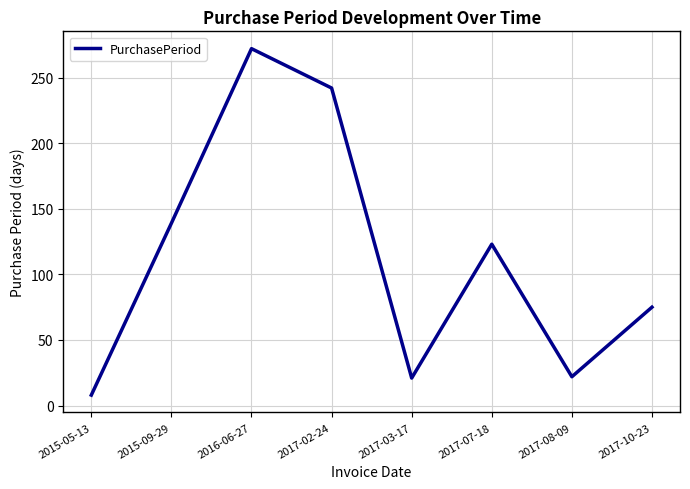

What is the difference between the second highest and second lowest values?

221